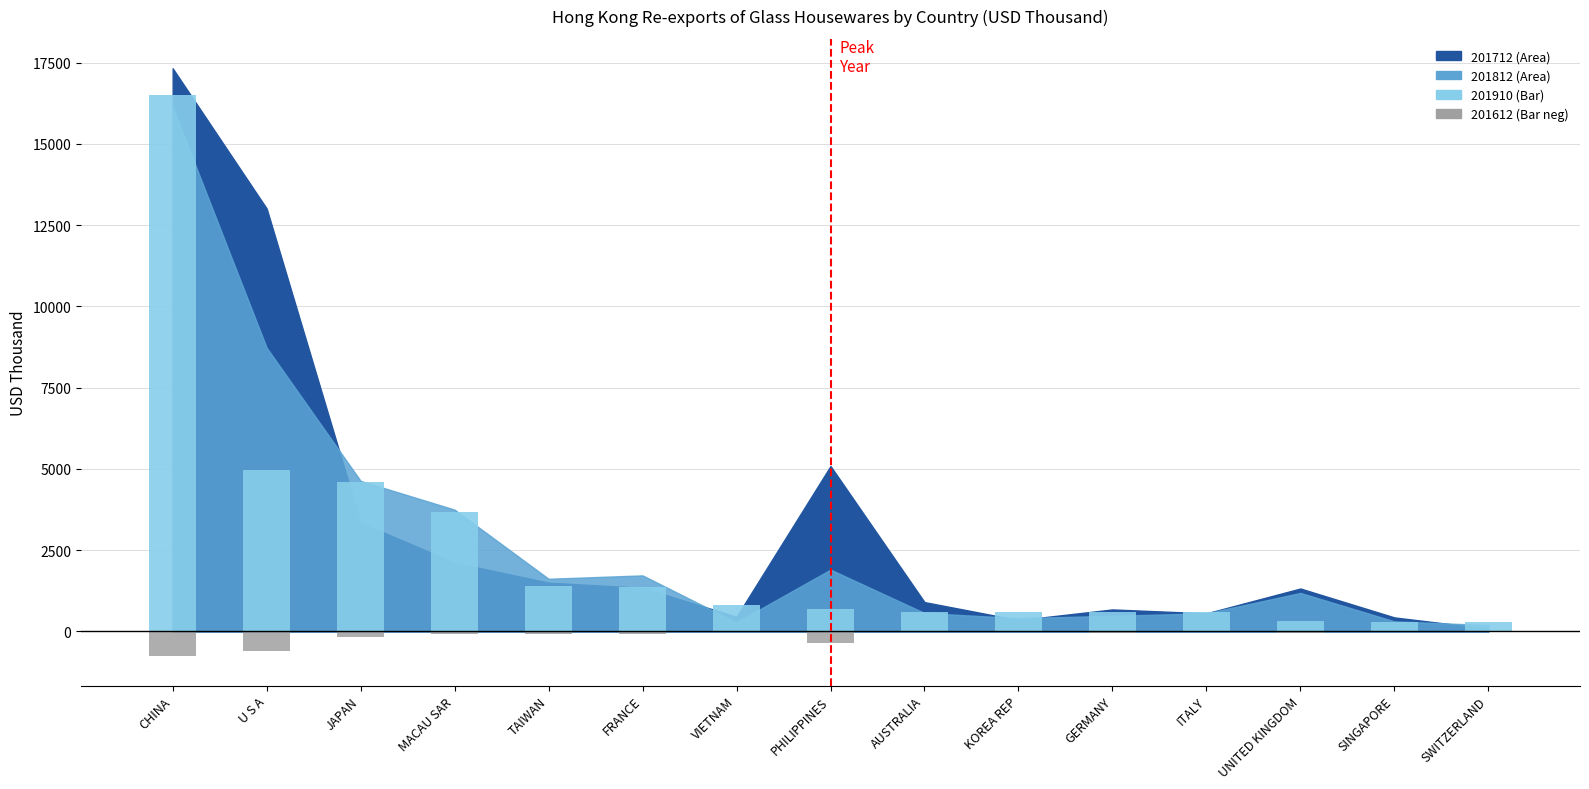

How many data points does each series have?

15